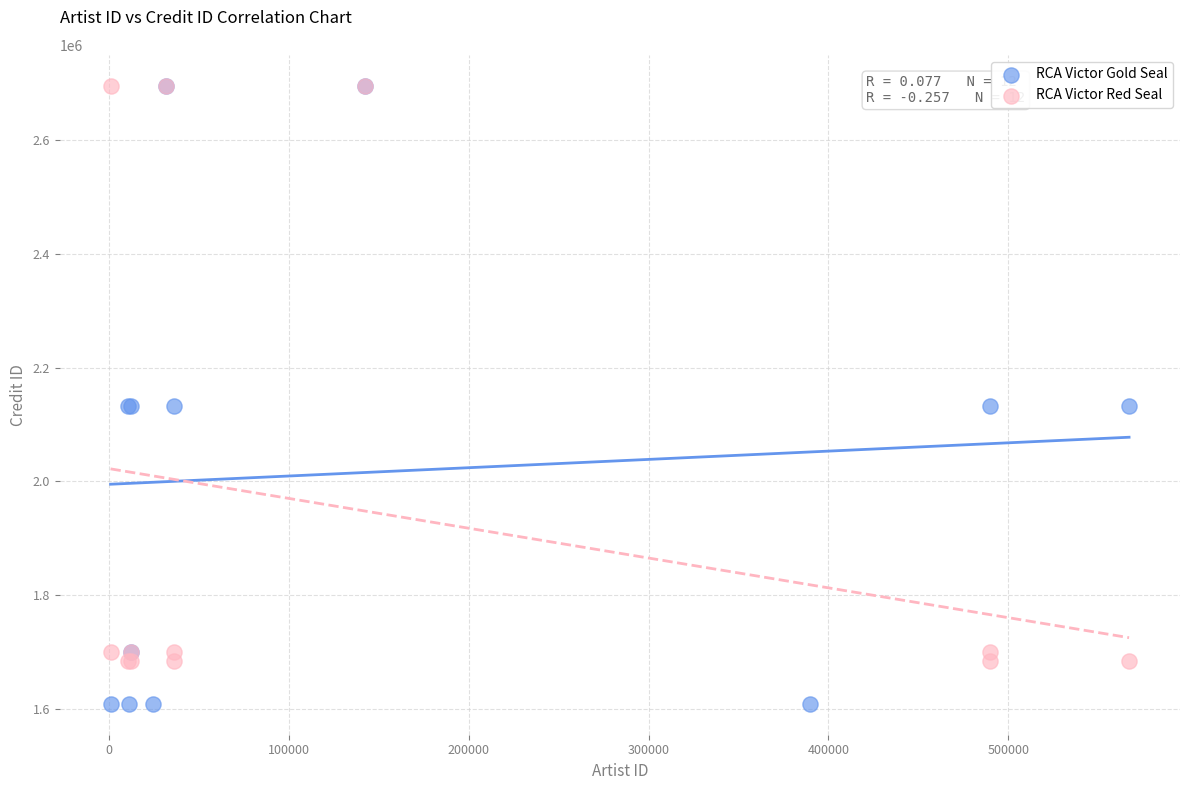

What are all the series names shown in the legend?

RCA Victor Gold Seal, RCA Victor Red Seal